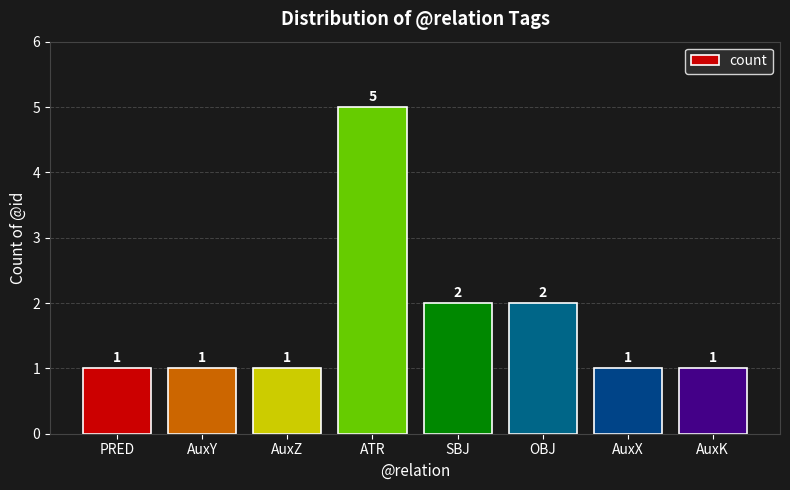

Count the values in the range 1 to 2.

7